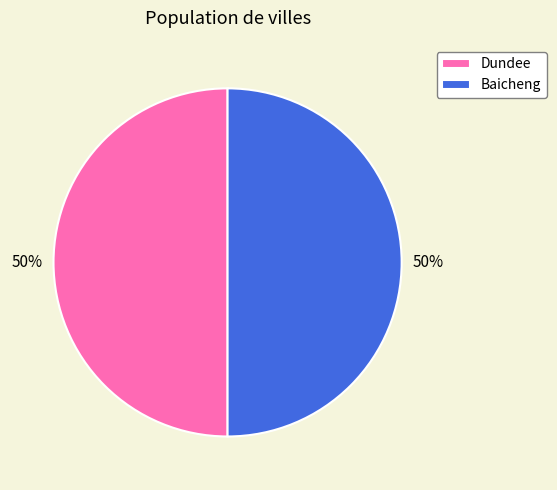

Do Baicheng and Dundee together represent more than half of the pie?

Yes